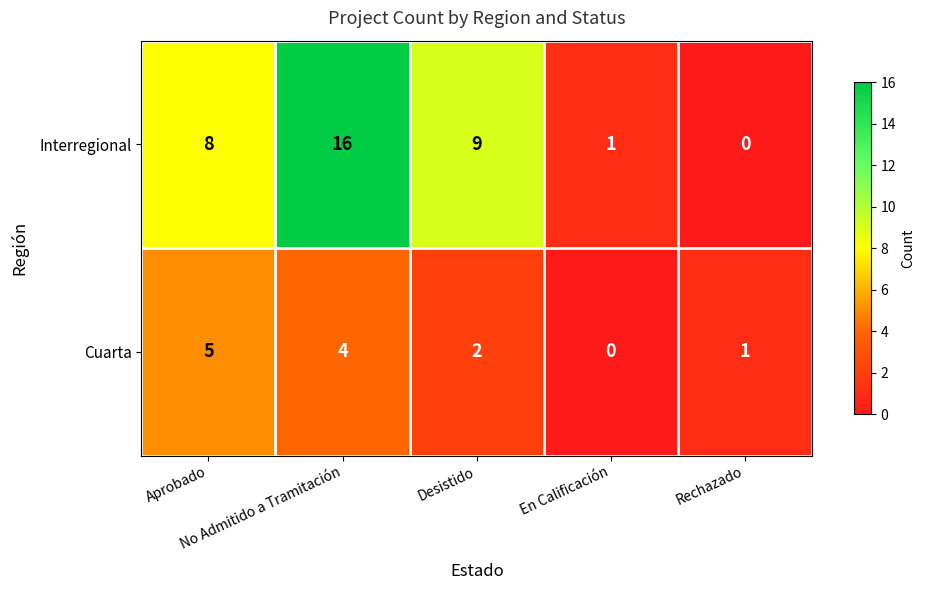

How many values in Interregional are above zero?

4